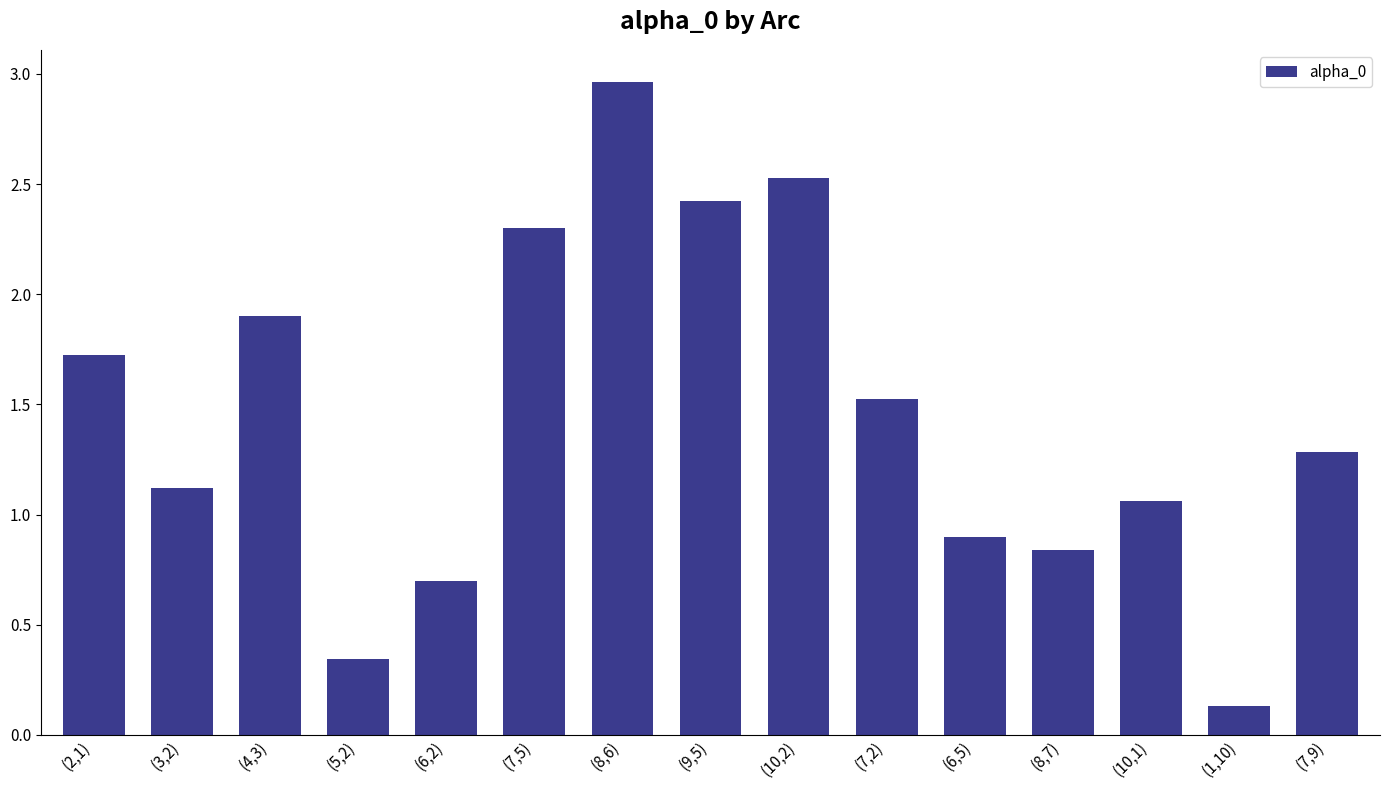

Where does the data first go above 1?

(2,1)